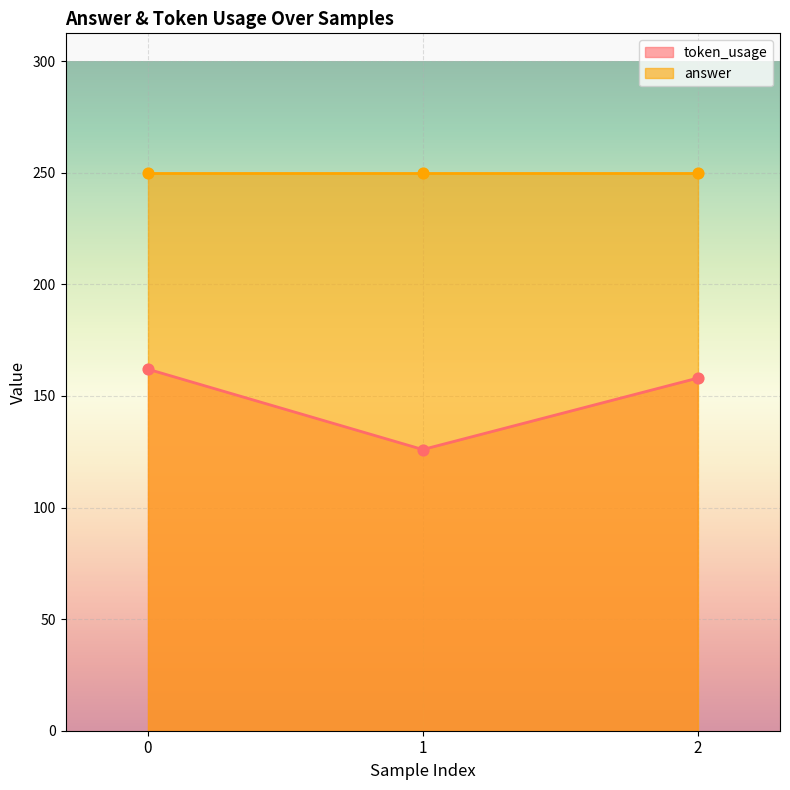

What is the change in value from 0 to 2?

-4